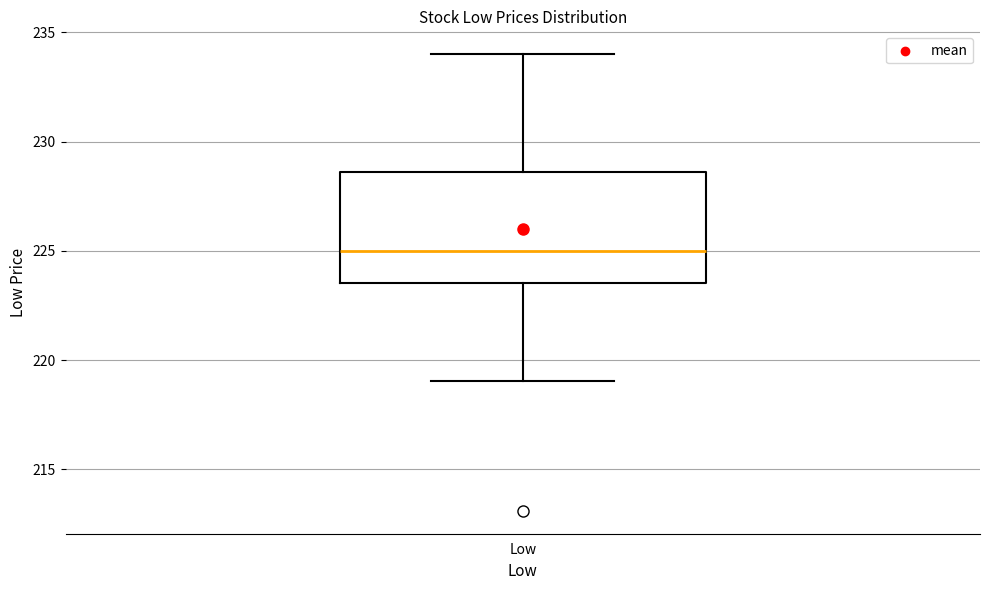

Where does the lower whisker of the box for Low end on the y-axis? The values are not printed on the chart, so give them approximately, as read against the axis.

219.0